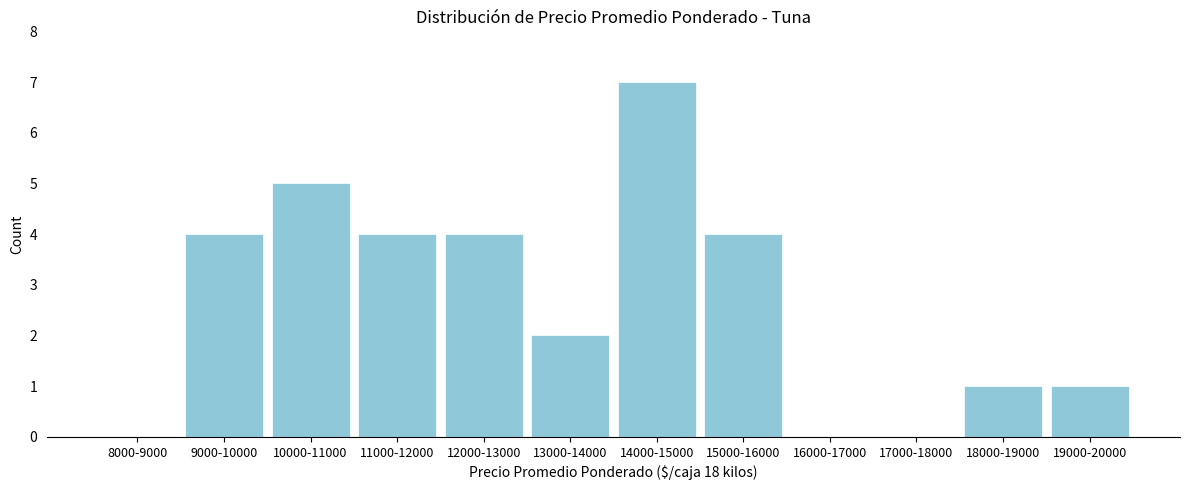

Reading left to right, what are all the values shown in this chart?

8000-9000=0	9000-10000=4	10000-11000=5	11000-12000=4	12000-13000=4	13000-14000=2	14000-15000=7	15000-16000=4	16000-17000=0	17000-18000=0	18000-19000=1	19000-20000=1